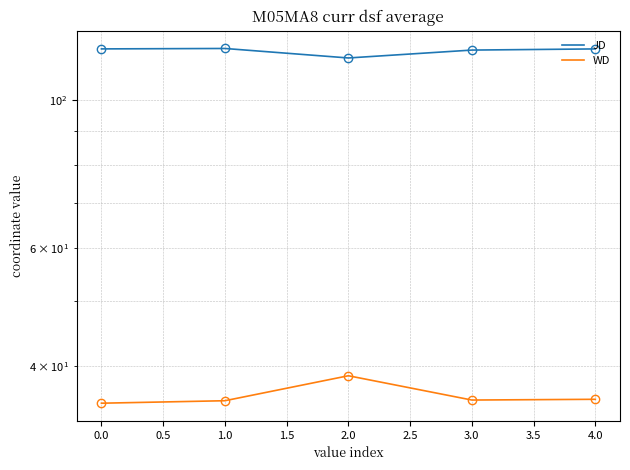

True or false: WD and JD intersect in this chart.

False